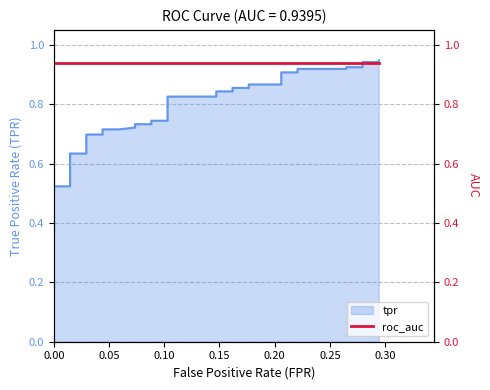

How many lines are shown in the chart?

1